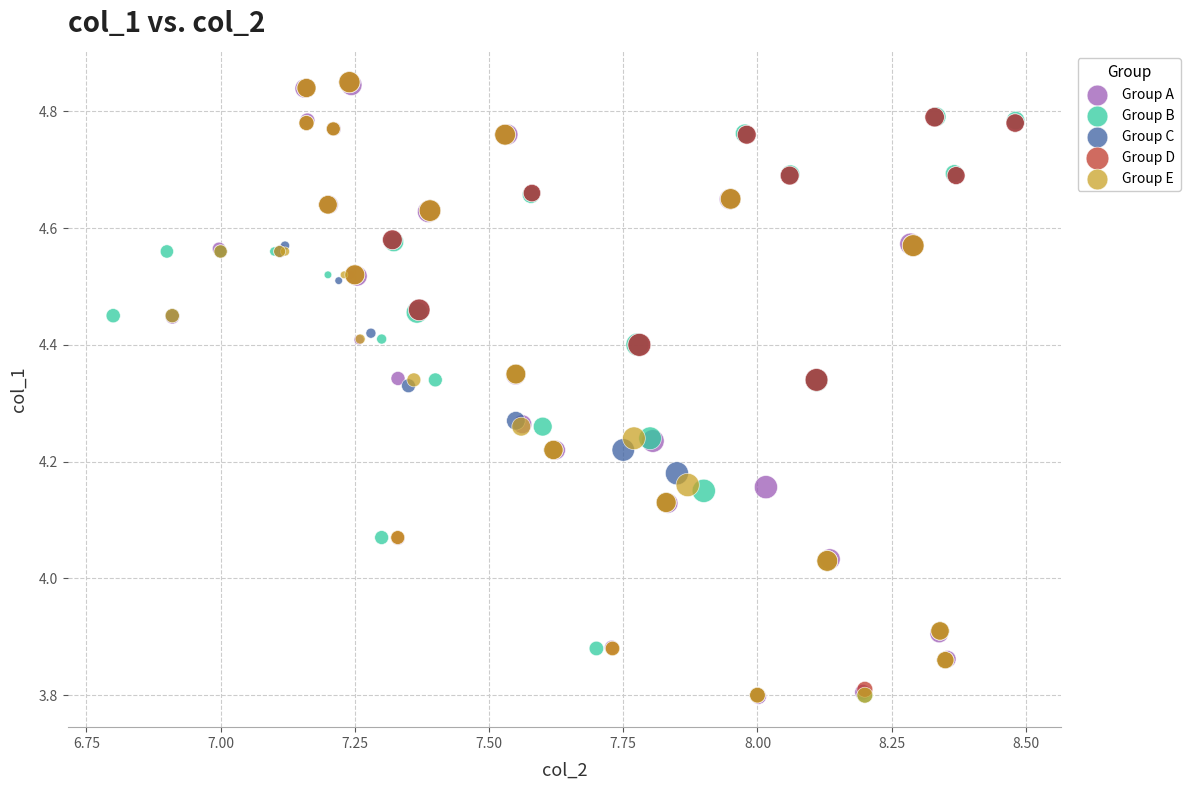

What are all the series names shown in the legend?

Group A, Group B, Group C, Group D, Group E